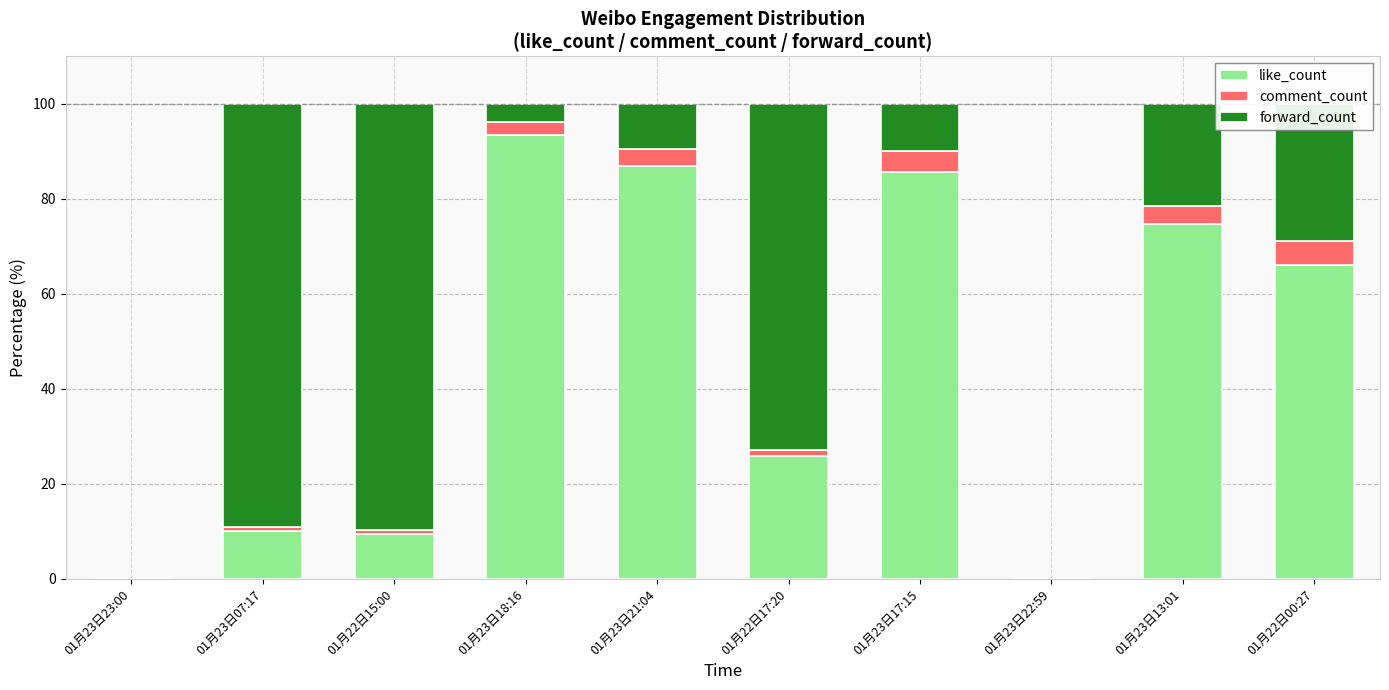

What is the total value across all series at 01月23日18:16?

100.0